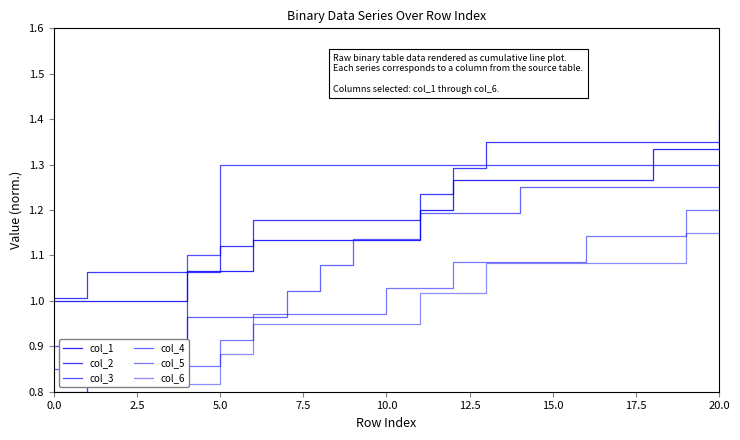

How many values in the col_3 series are below 1?

4